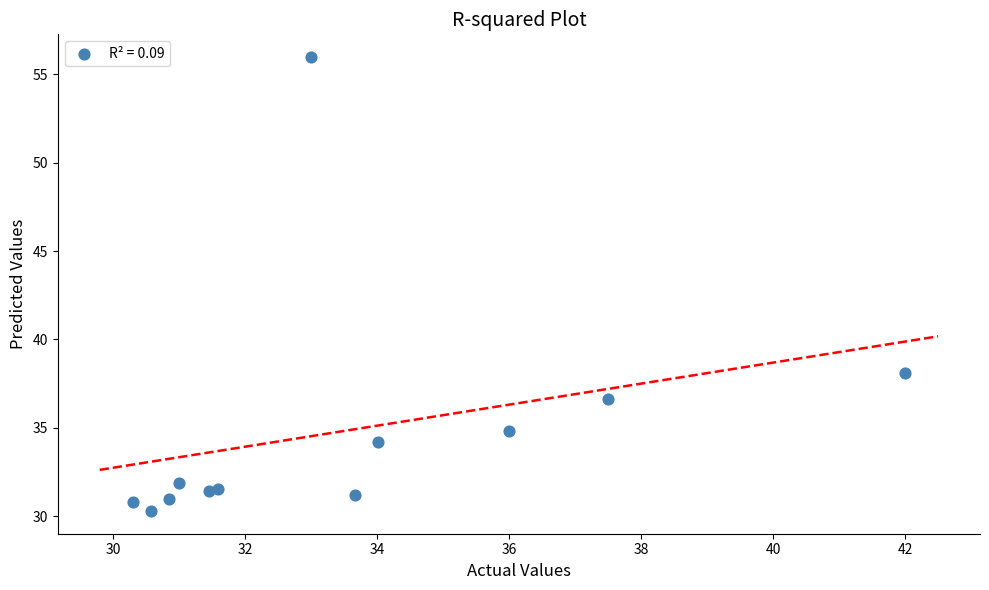

What Y value in the scatter plot is closest to 43?

38.1